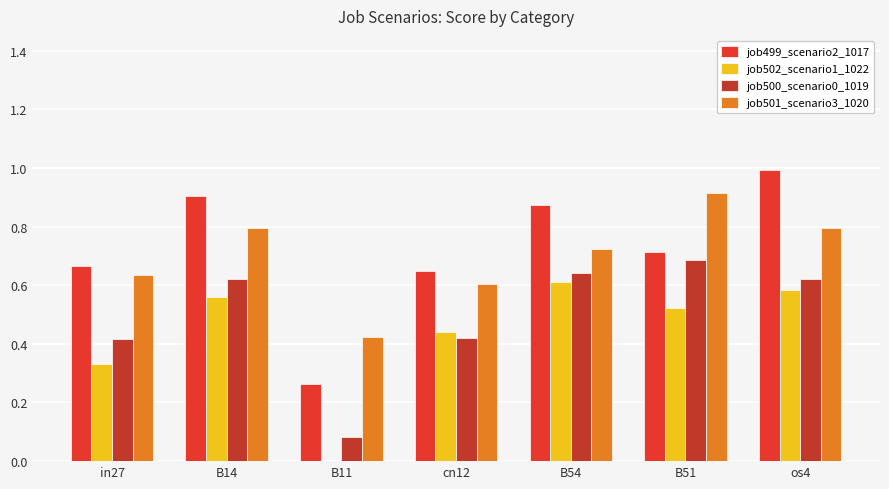

Between B11 and B51, which series saw the biggest shift?

job500_scenario0_1019